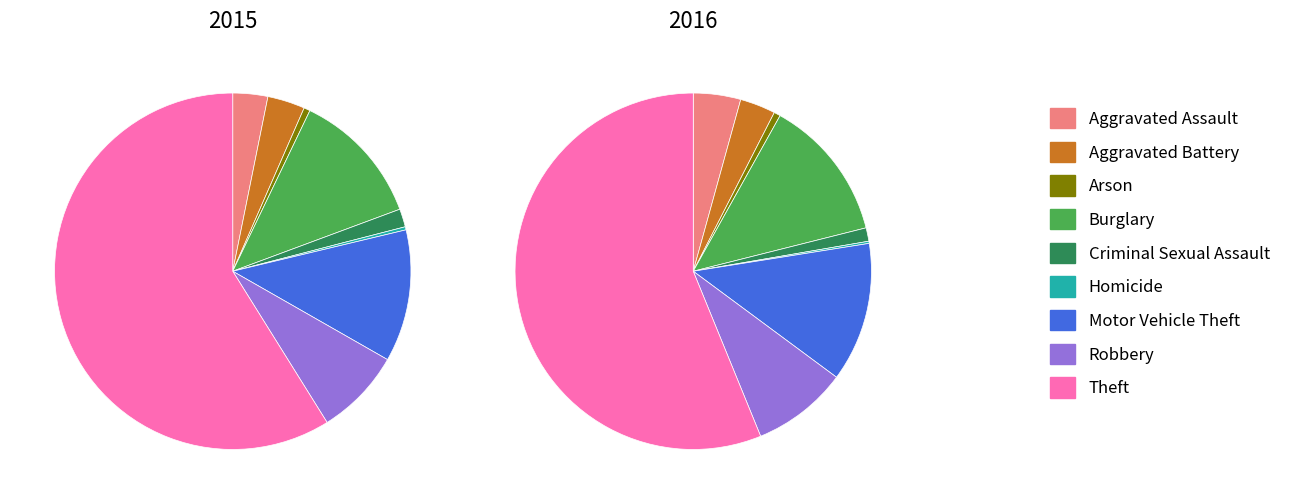

Does any single category account for the majority?

Yes